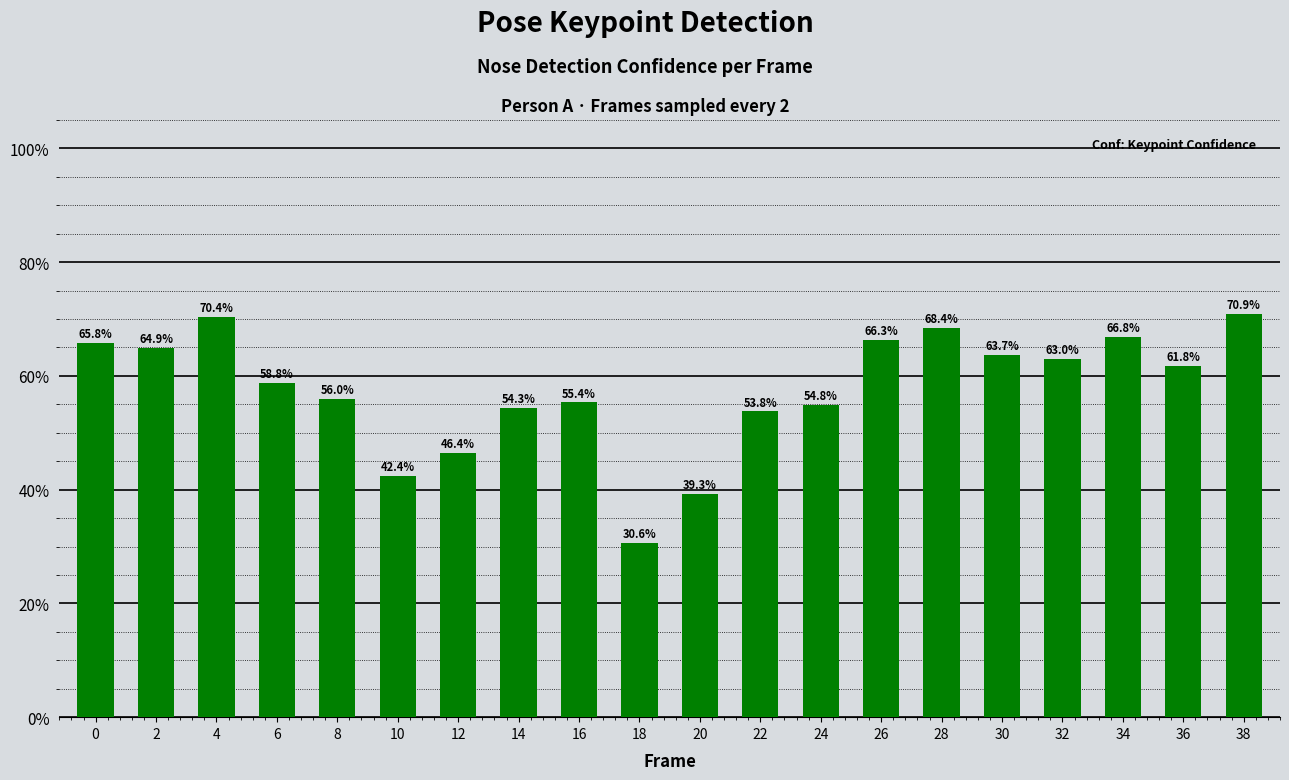

Rank the categories by value from lowest to highest.

18, 20, 10, 12, 22, 14, 24, 16, 8, 6, 36, 32, 30, 2, 0, 26, 34, 28, 4, 38